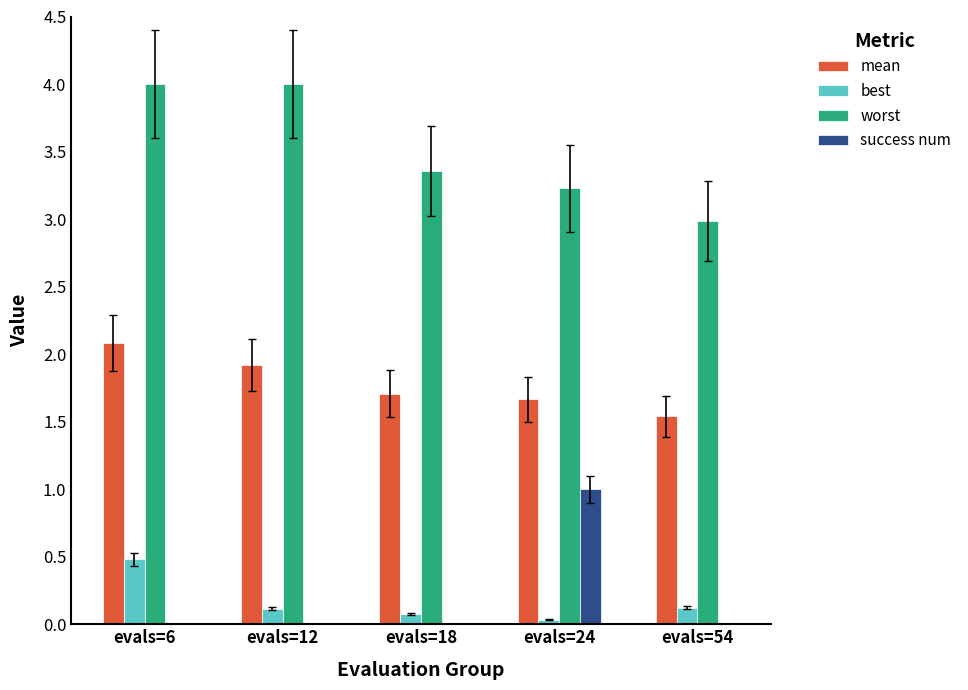

Which category has the highest value in the success num series?

evals=24